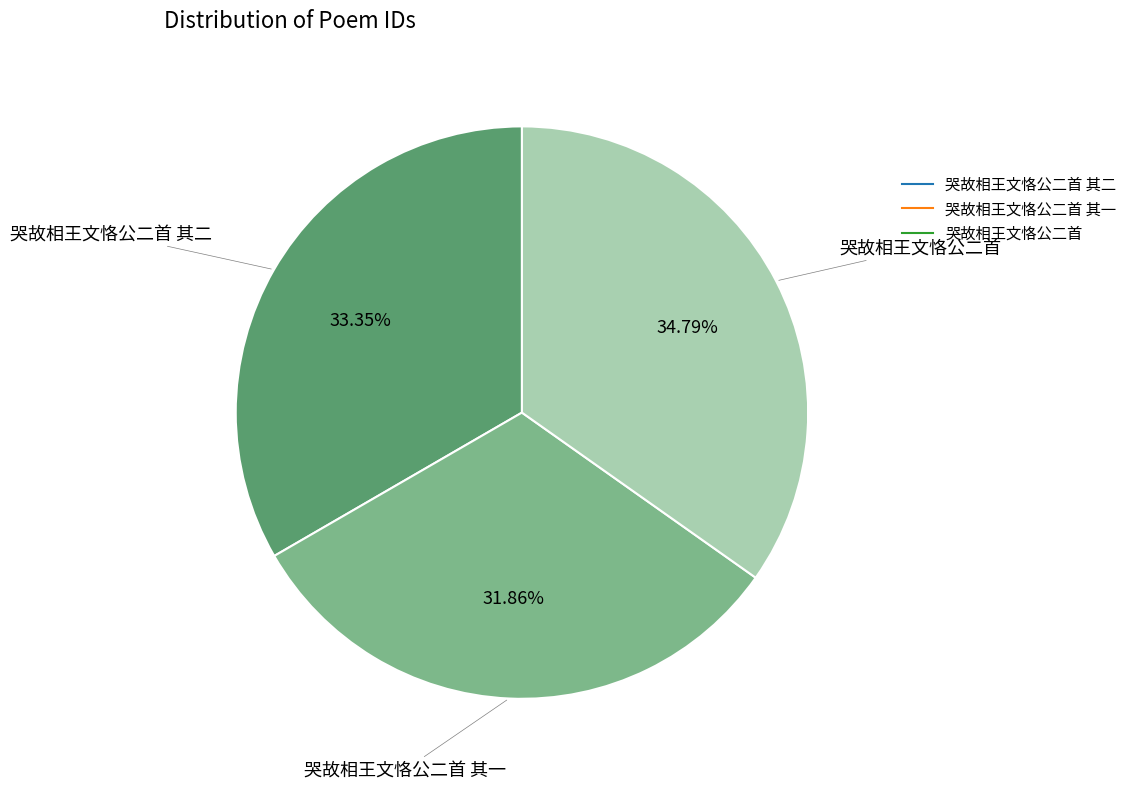

How many segments does this pie chart have?

3